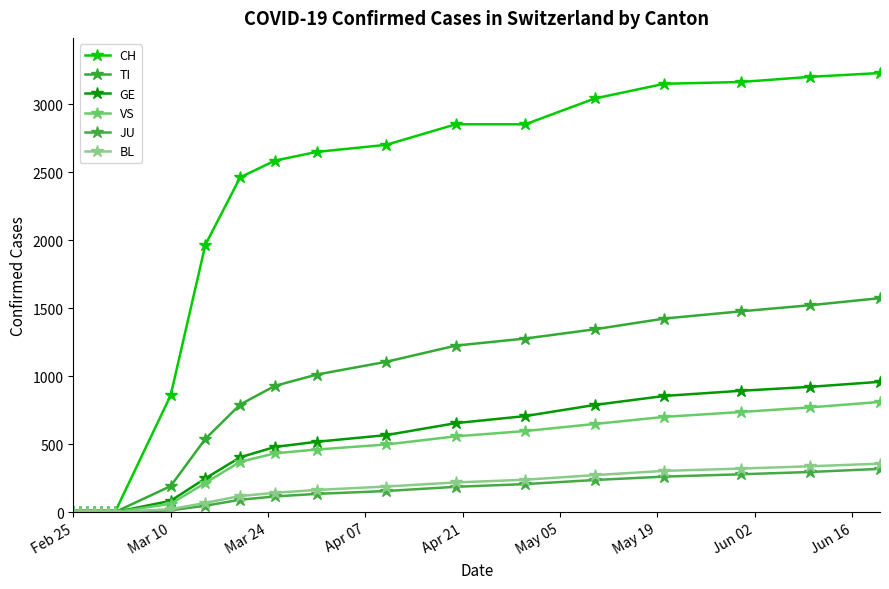

At how many categories does at least one series exceed 2061?

11